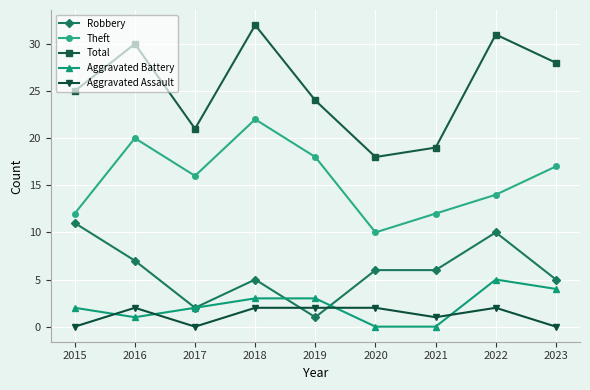

Where is Theft nearest to the value 16?

2017